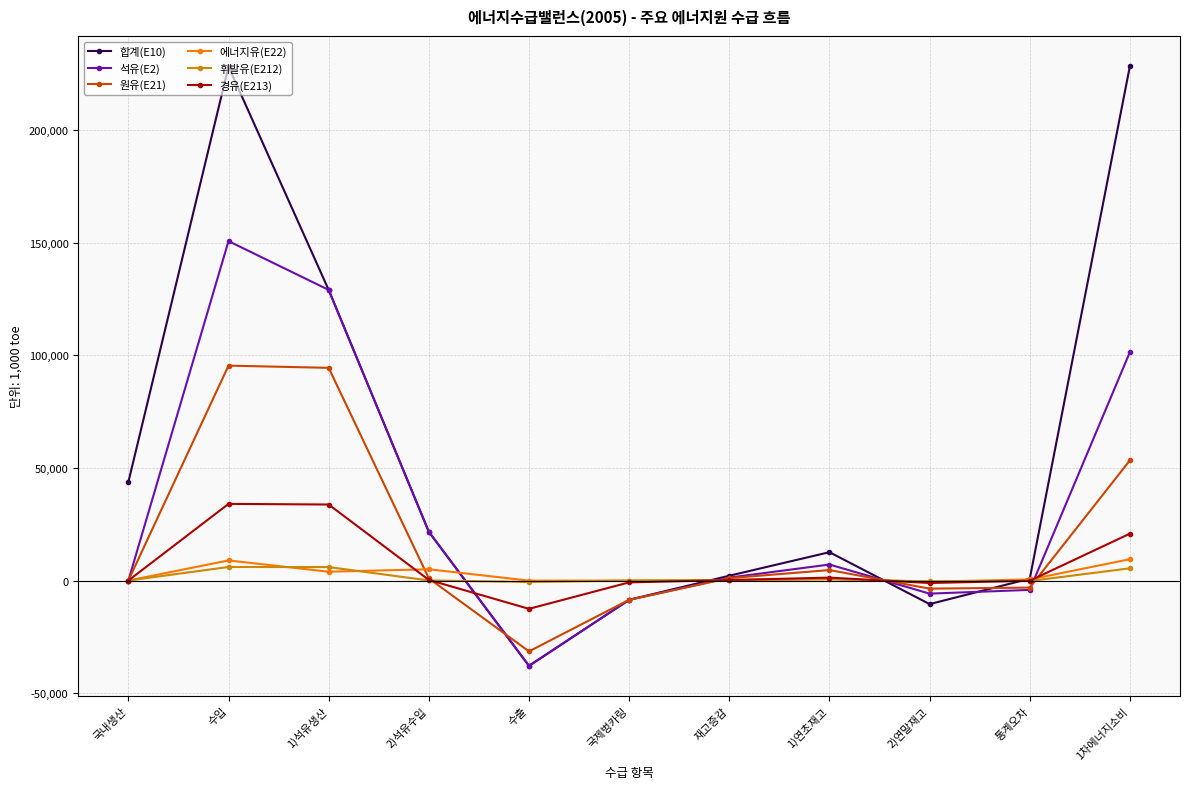

What is the label of the 2nd point from the left?

수입